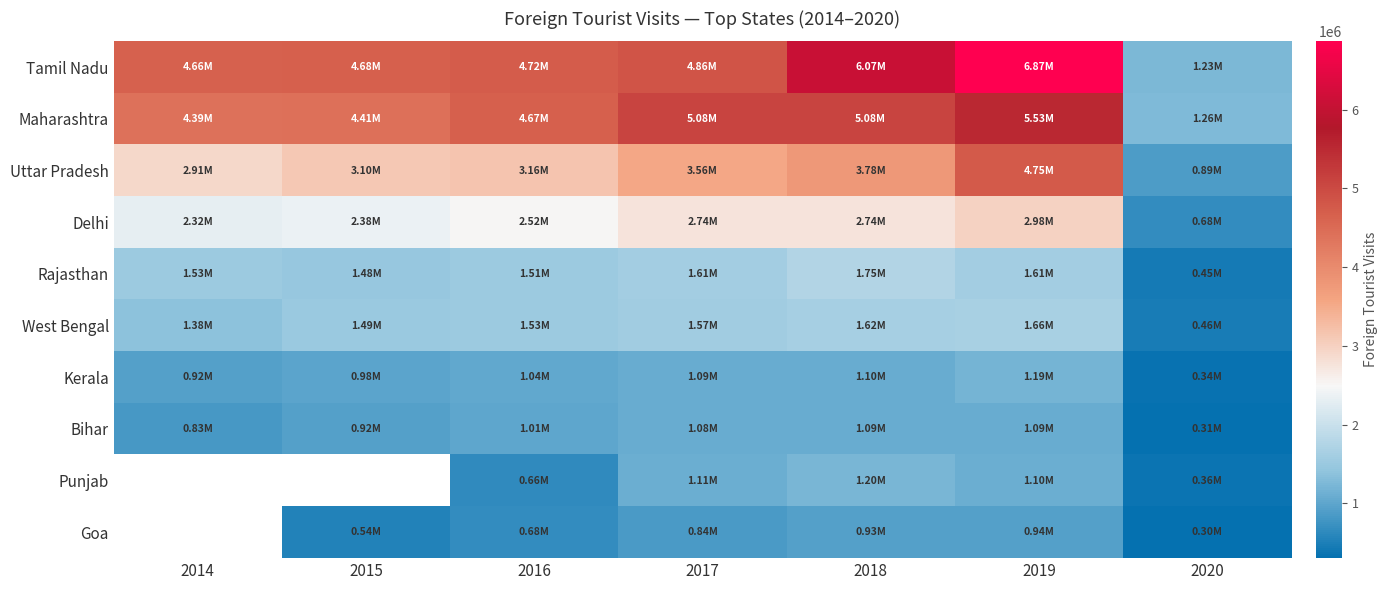

Count the Punjab values in the range 1101343 to 1108635.

2